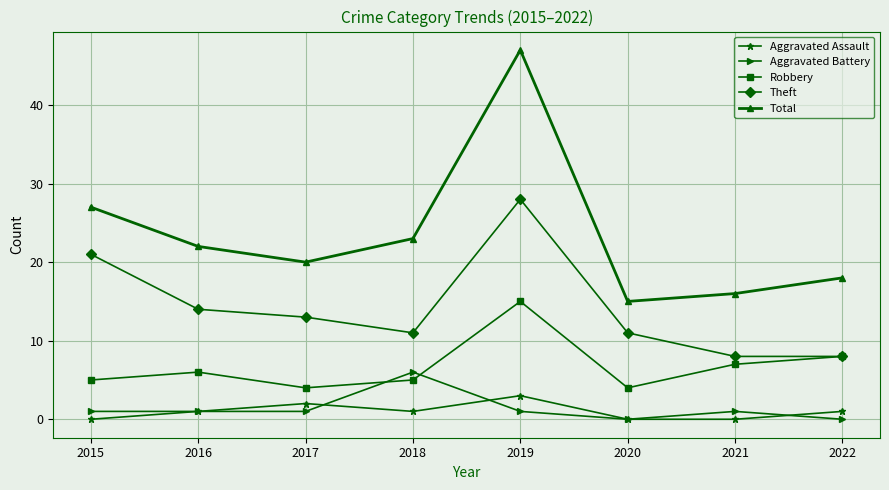

Reading left to right, list all the values displayed in this chart.

Aggravated Assault: 0	1	2	1	3	0	0	1
Aggravated Battery: 1	1	1	6	1	0	1	0
Robbery: 5	6	4	5	15	4	7	8
Theft: 21	14	13	11	28	11	8	8
Total: 27	22	20	23	47	15	16	18